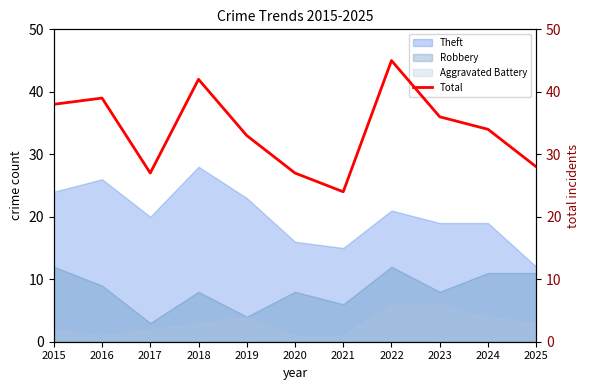

List the labels in order of value, smallest first.

2021, 2017, 2020, 2025, 2019, 2024, 2023, 2015, 2016, 2018, 2022